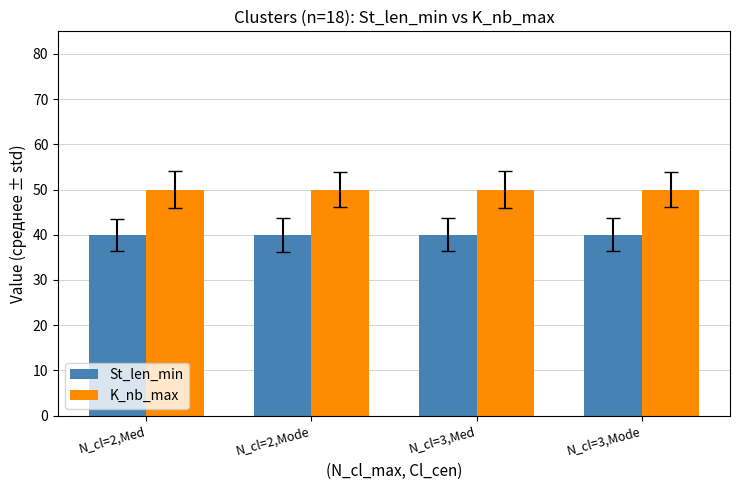

Reading right to left, what are all the values shown in this chart?

St_len_min: 40	40	40	40
K_nb_max: 50	50	50	50